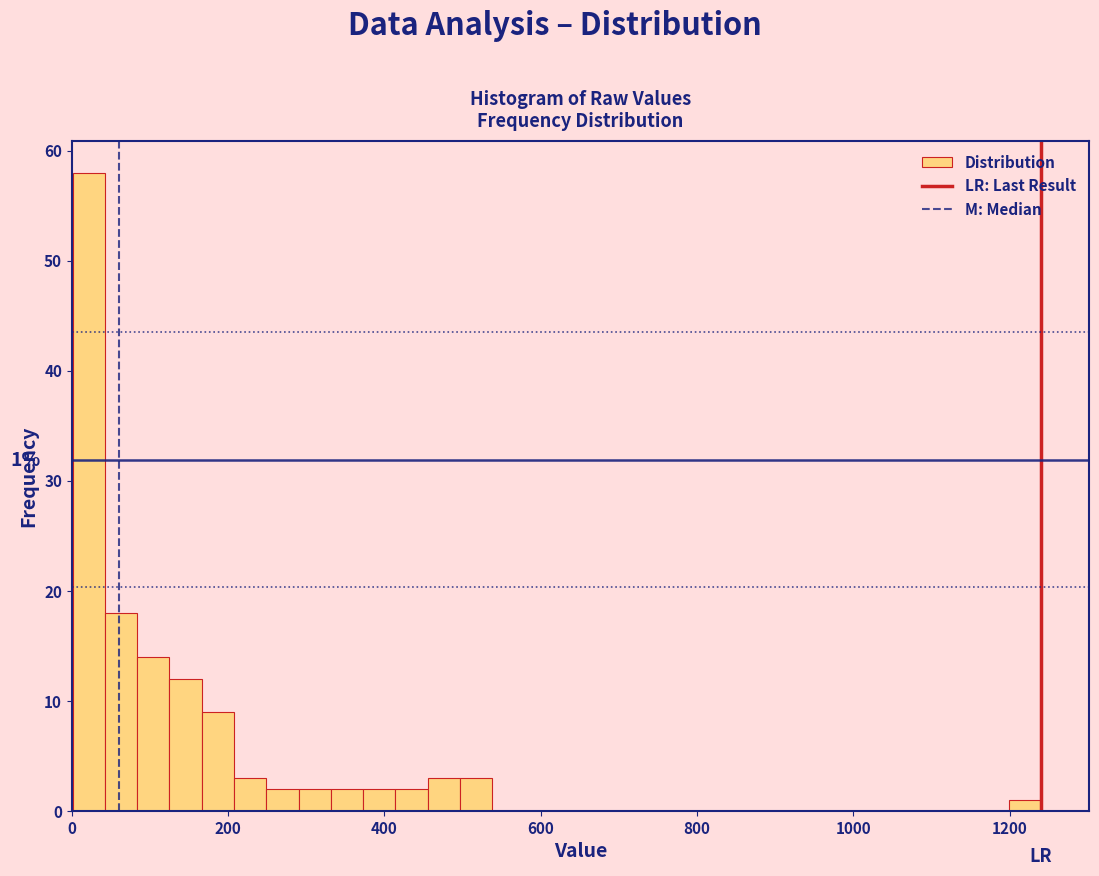

Read against the x-axis, roughly where is the centre of the tallest bar?

20